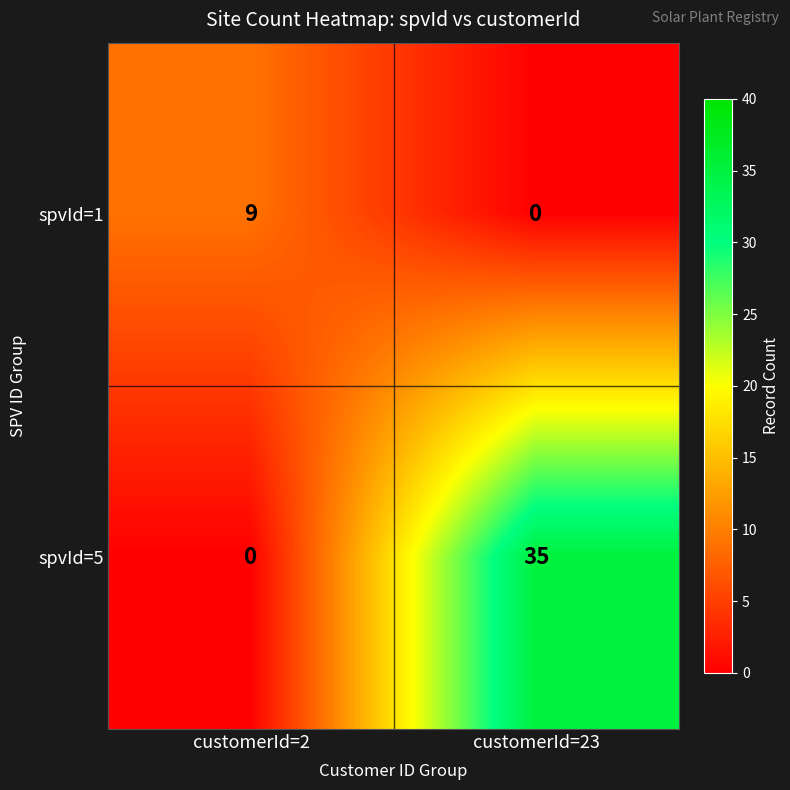

Between customerId=2 and customerId=23, which series saw the biggest shift?

spvId=5